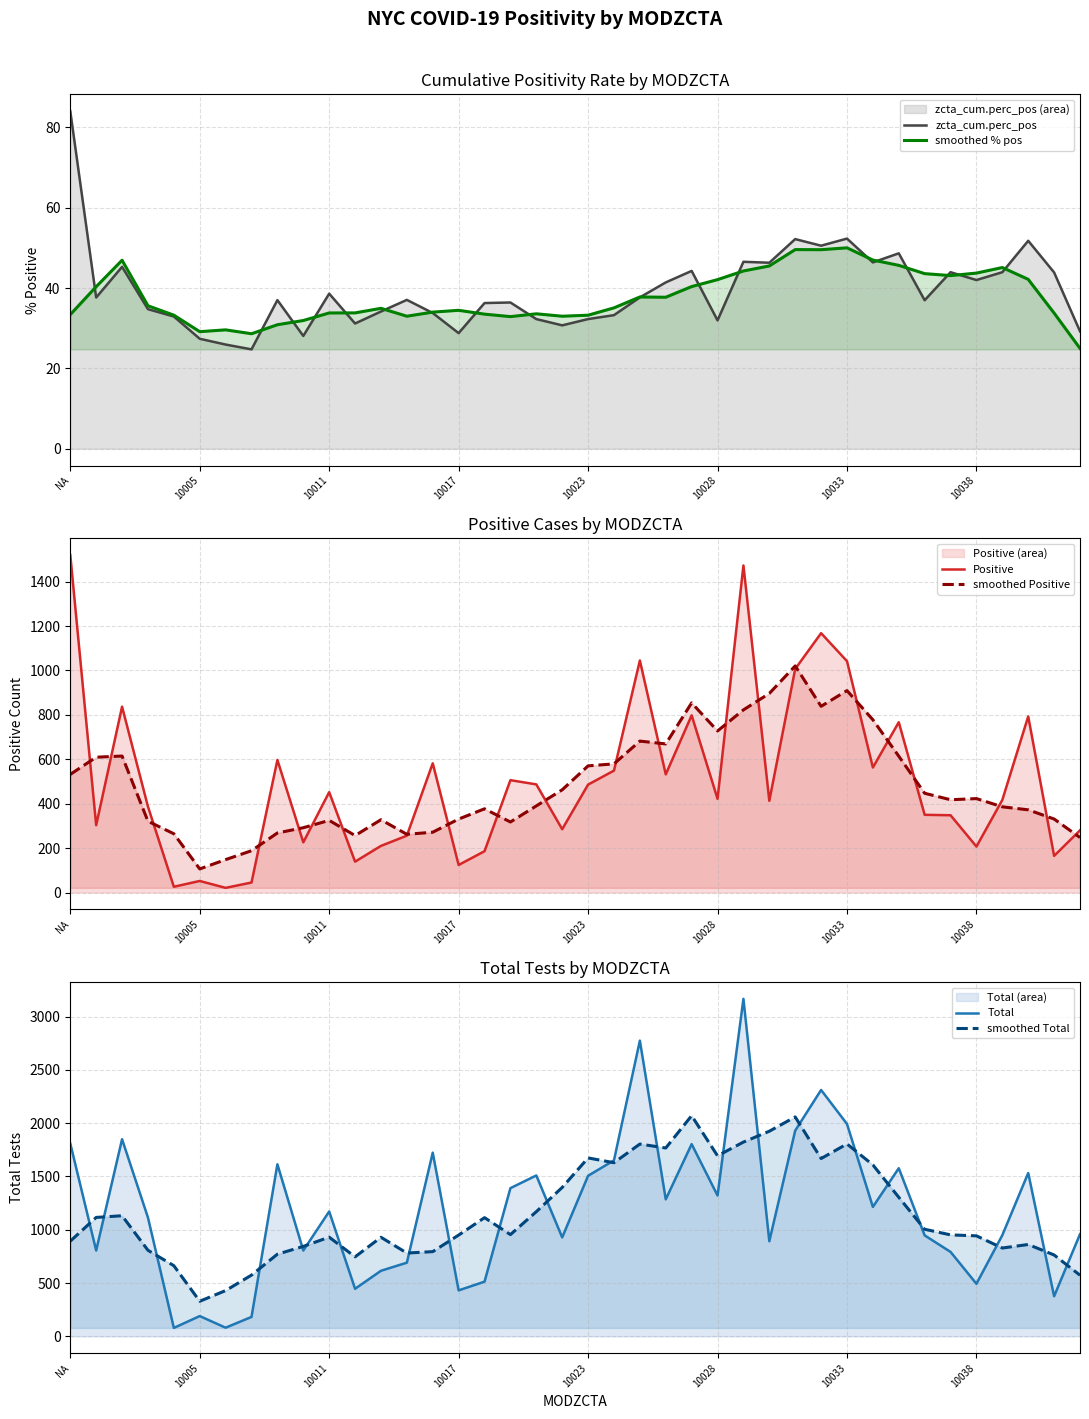

Is it true that Total equals 2858.7 at 10011?

False